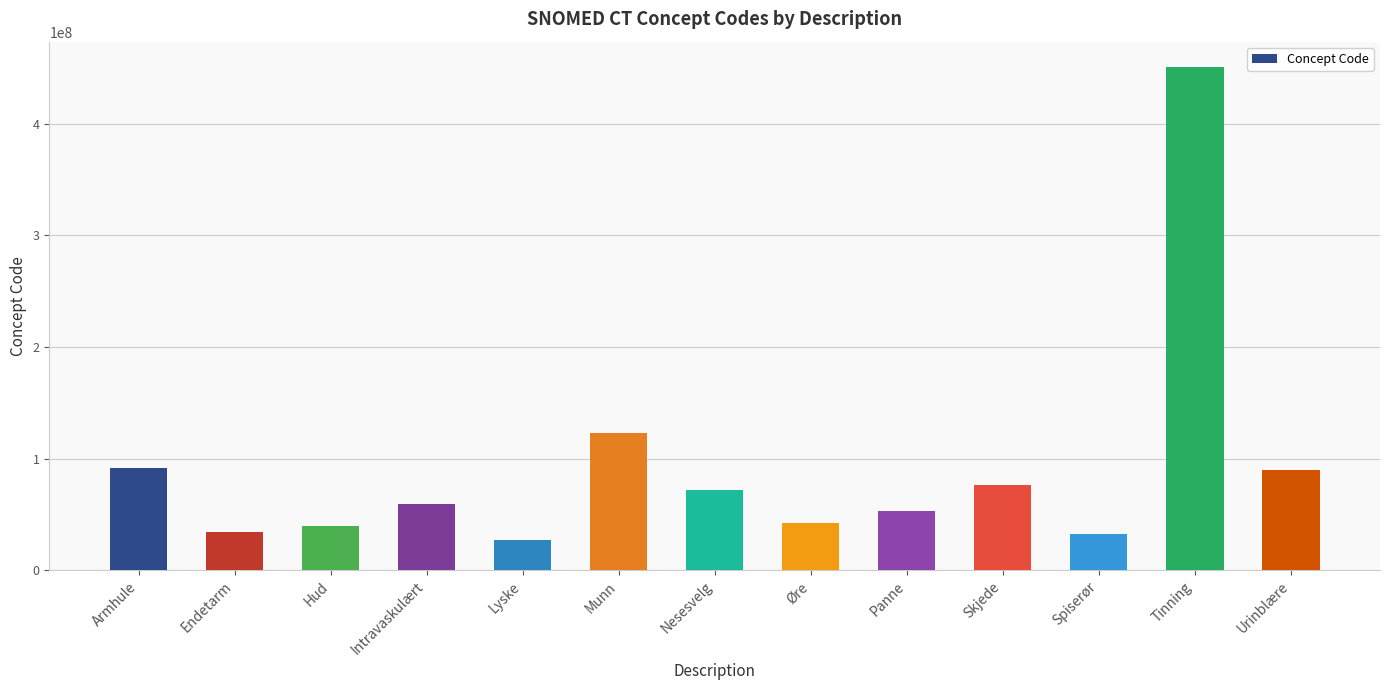

What is the ratio of the value at Endetarm to the value at Spiserør?

1.0